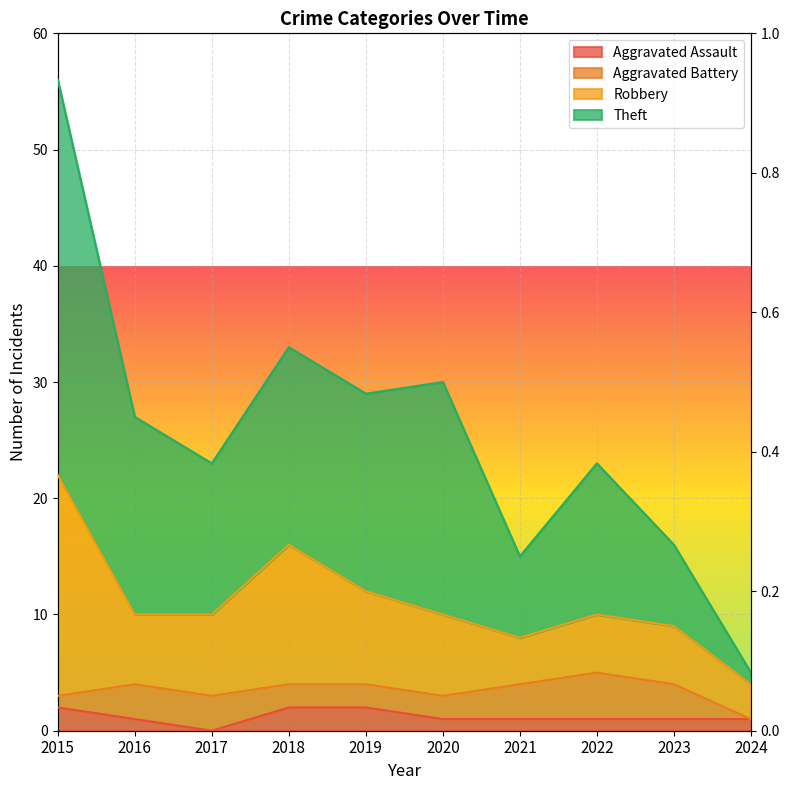

What is the difference between the Theft values at 2021 and 2015?

41